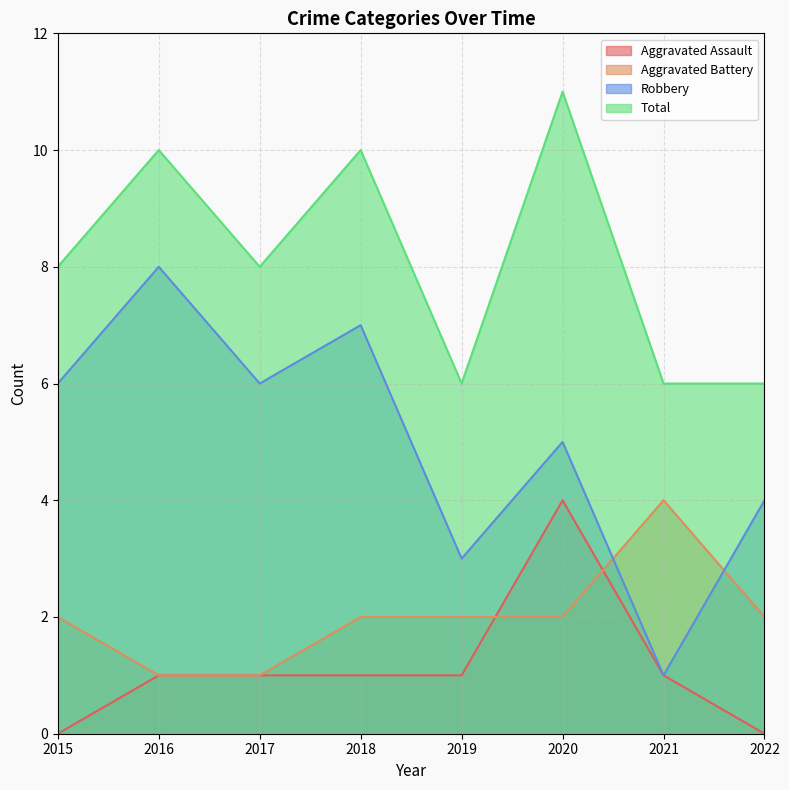

In Robbery, how many points are lower than both neighbors (excluding endpoints)?

3